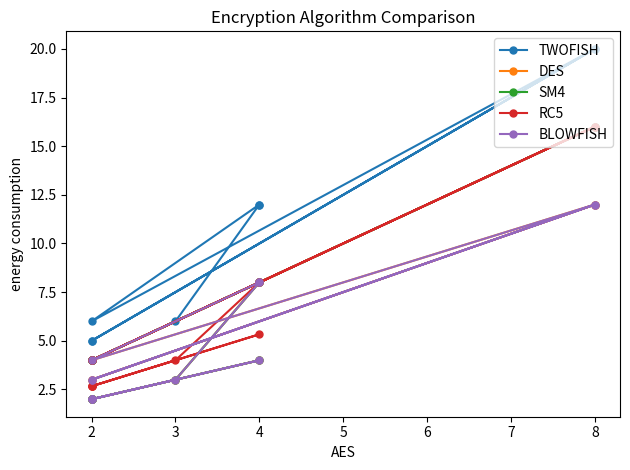

What is the difference between the maximum and minimum values in the BLOWFISH series?

10.0